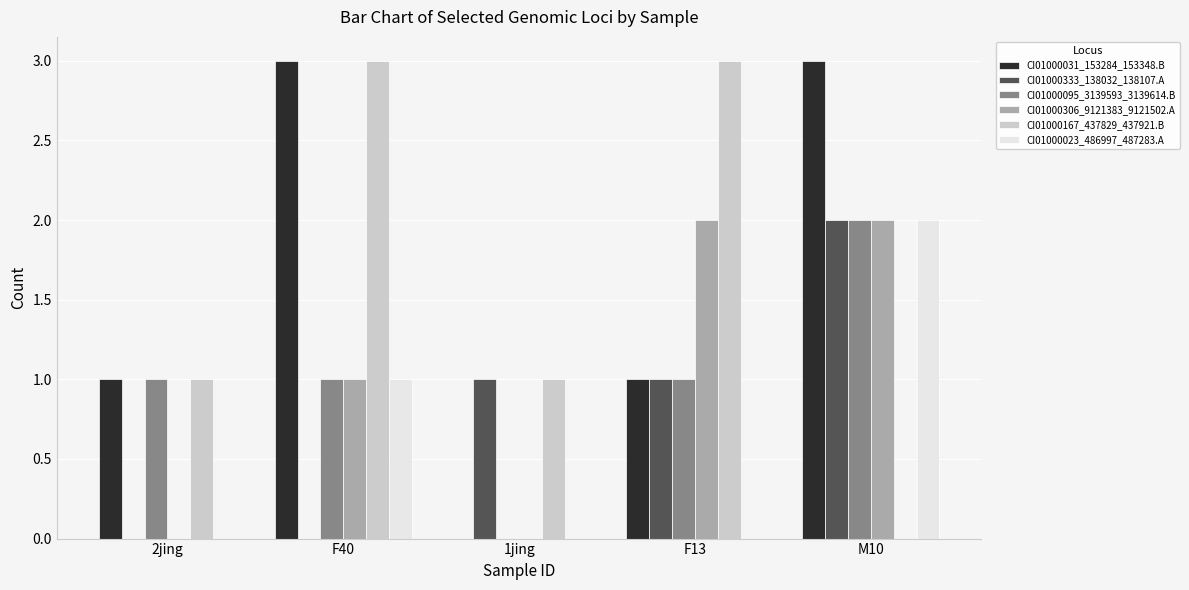

True or false: CI01000167_437829_437921.B has a value of 3 at F13.

True